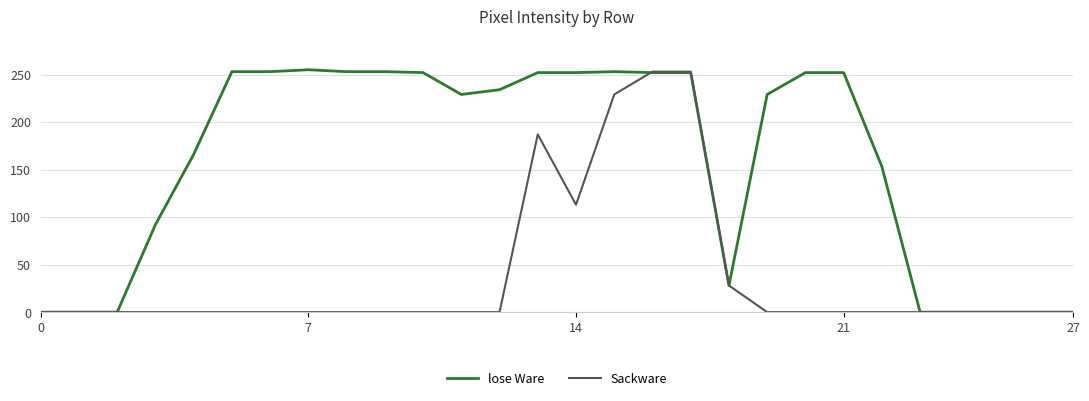

Does the chart have visible grid lines?

Yes